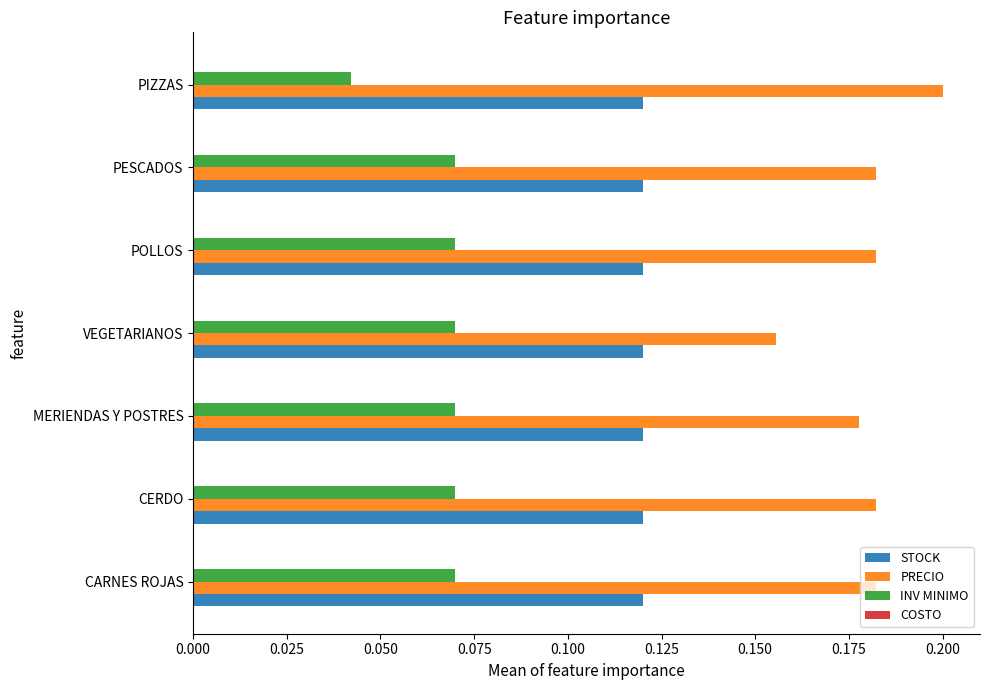

What is the sum of all STOCK values?

0.8